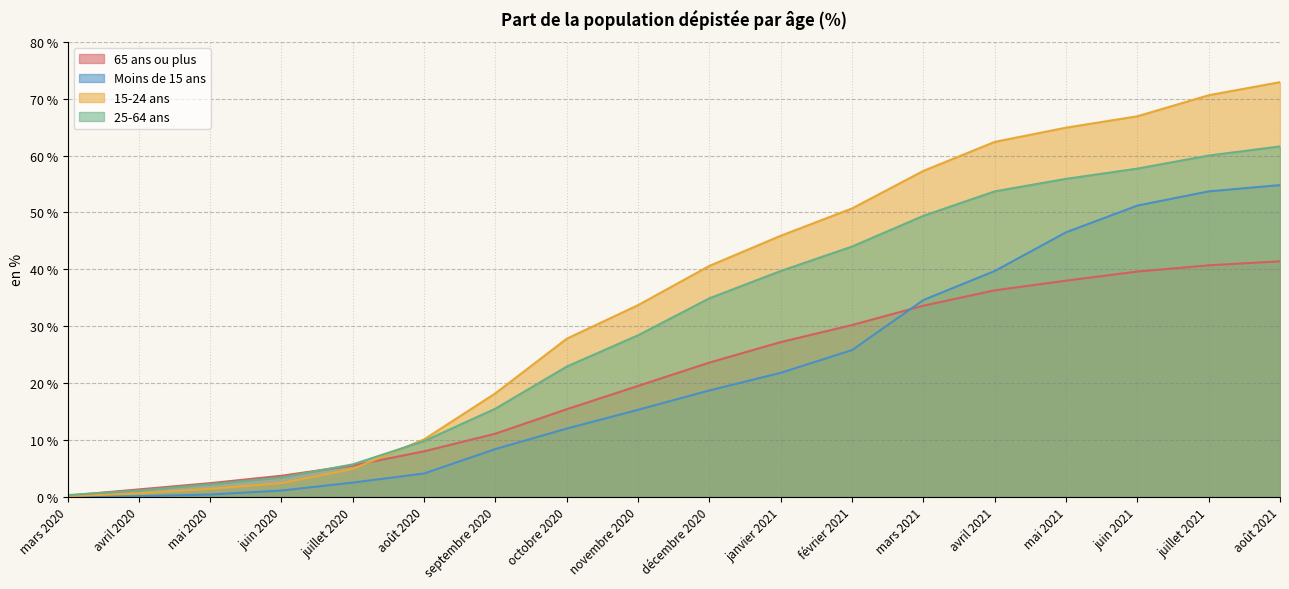

How many intersections are there between 25-64 ans and 65 ans ou plus?

2